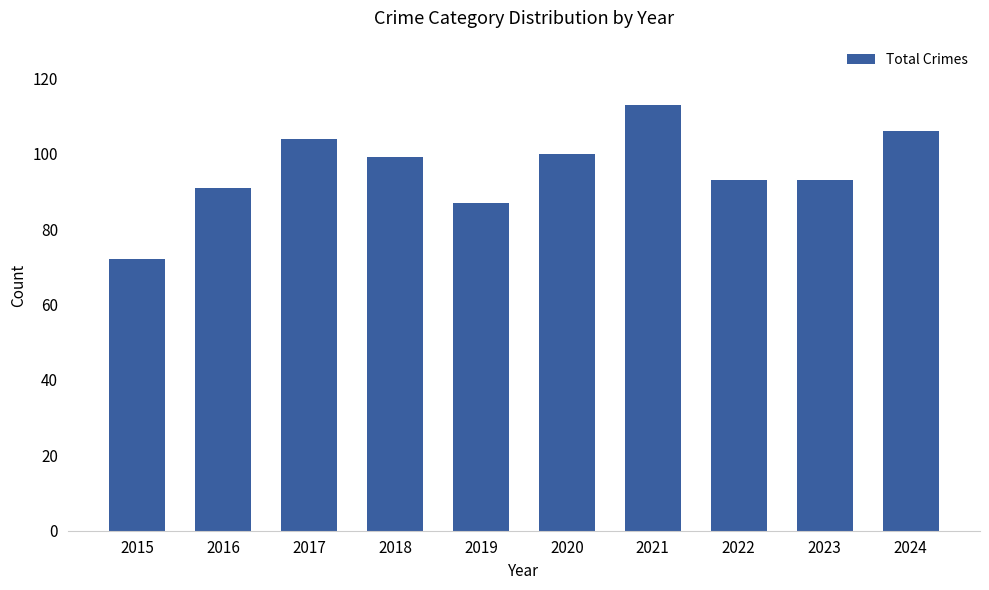

Which label corresponds to the smallest value in the chart?

2015